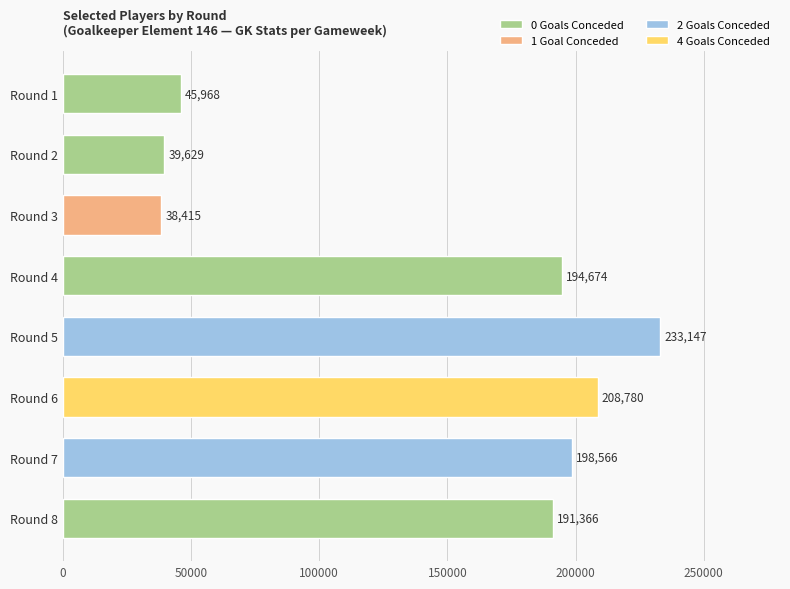

What is the ratio of the value at Round 6 to the value at Round 8?

1.1